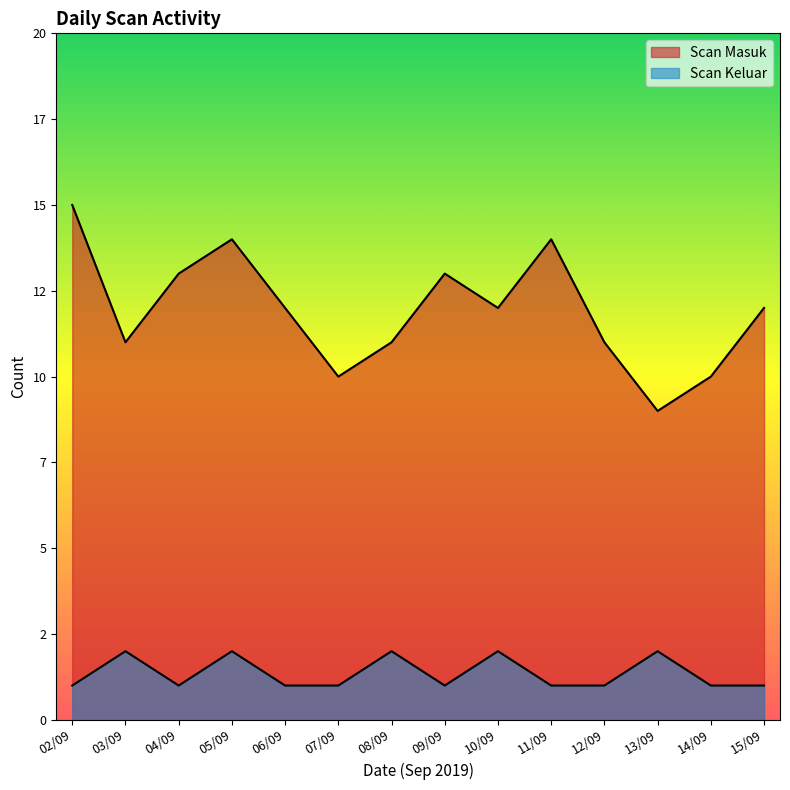

Which series has the largest total across all categories?

Scan Masuk